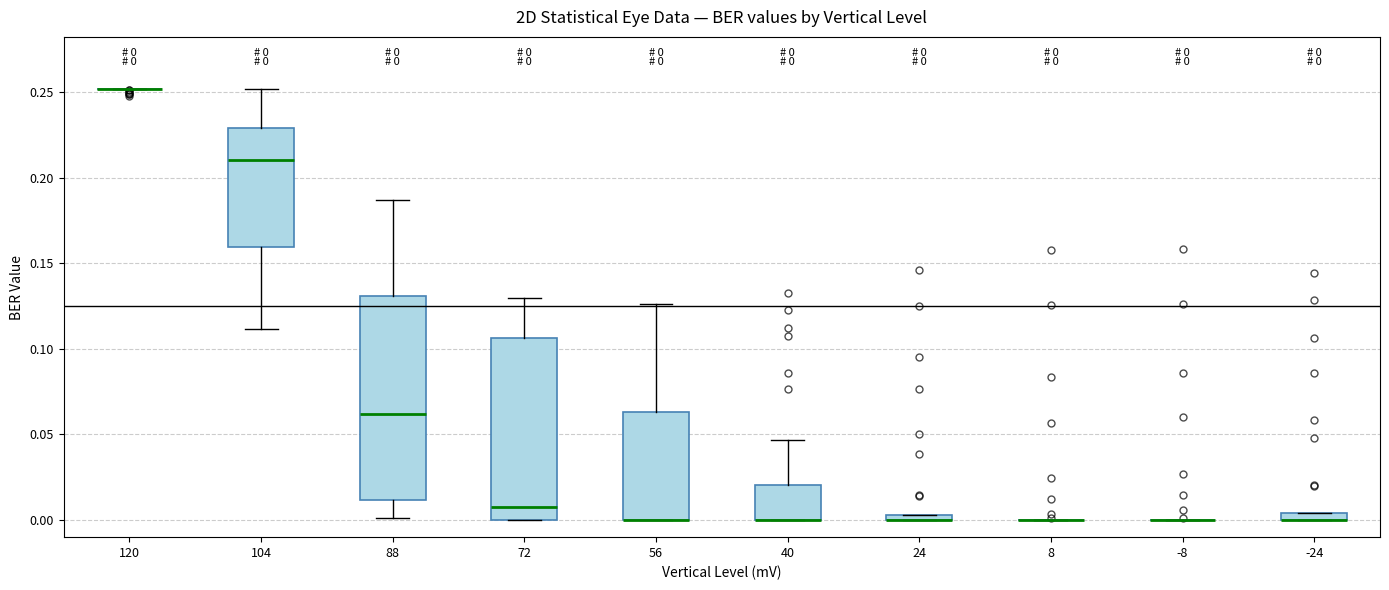

Comparing the boxes themselves (not the whiskers), which one is the tallest?

88